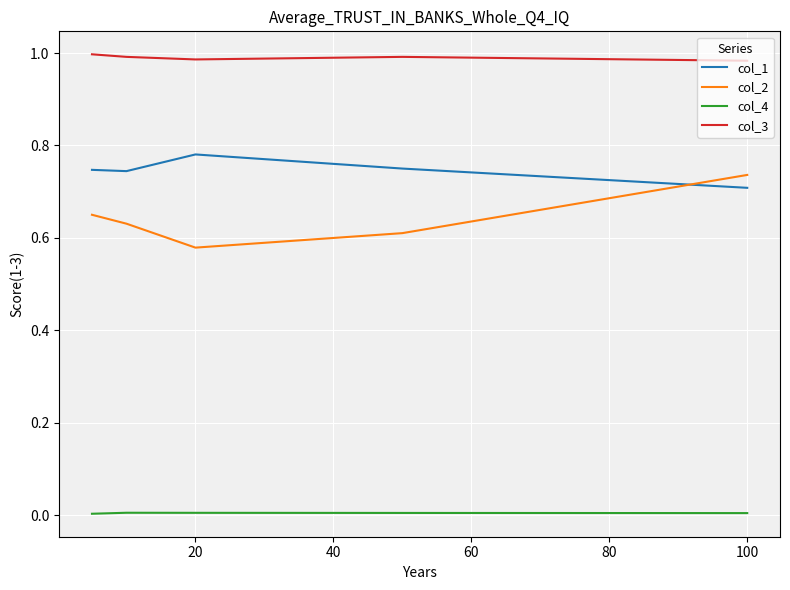

Which series has the largest total across all categories?

col_3